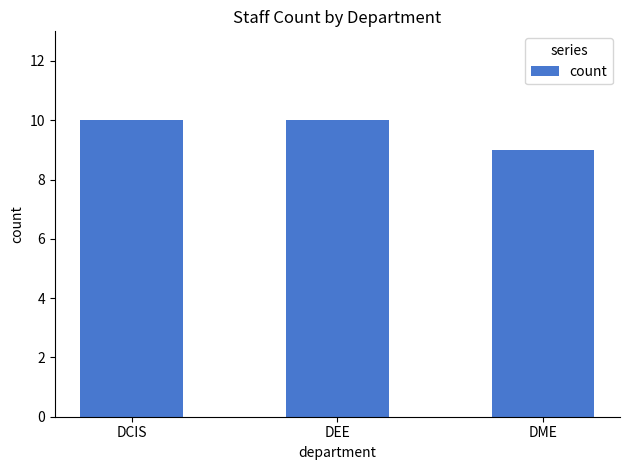

At which label is the value closest to 9?

DME